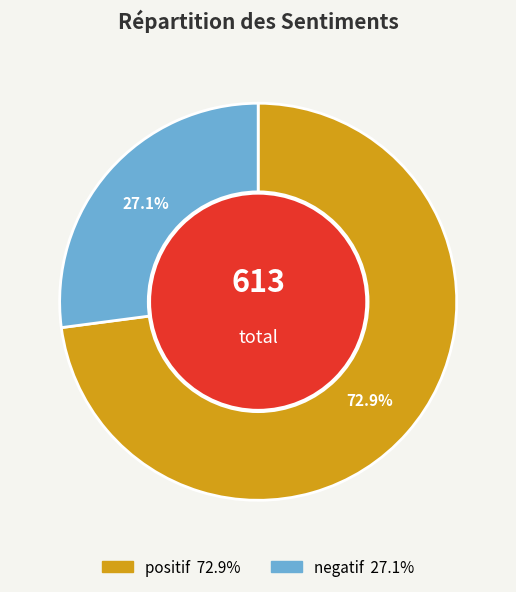

Which category has the biggest portion of the pie?

positif